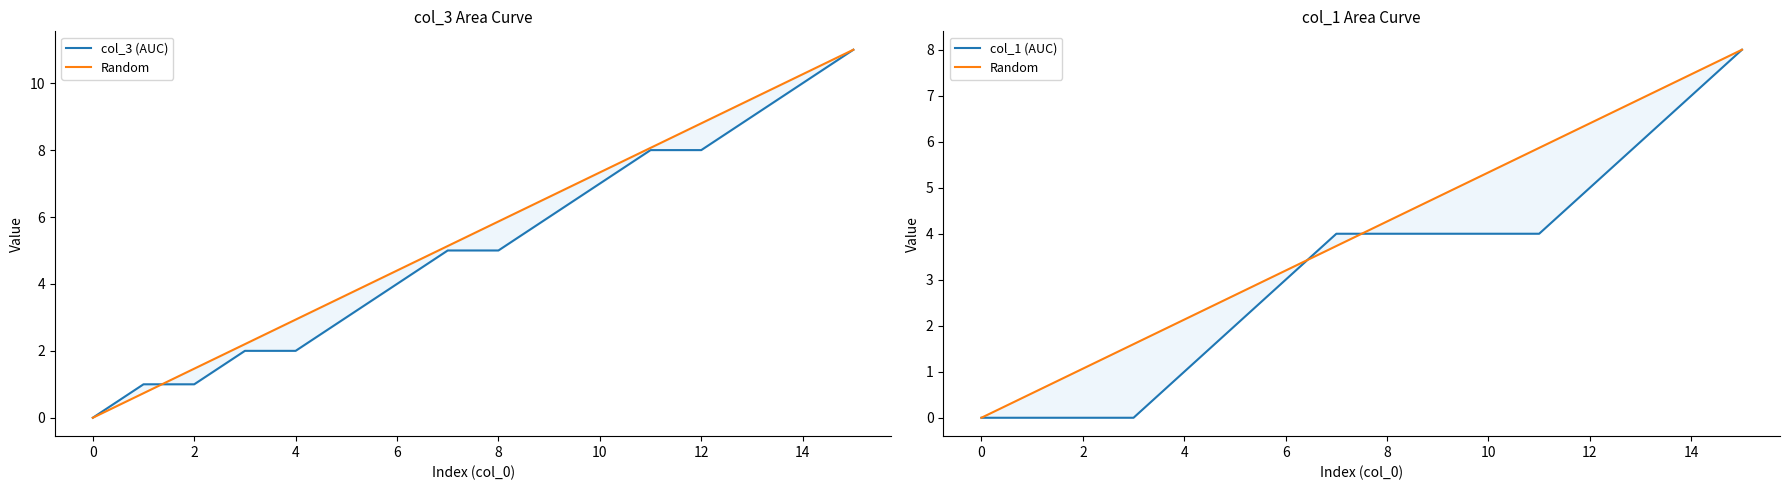

What is the highest value of the col_3 (AUC) series?

11.0